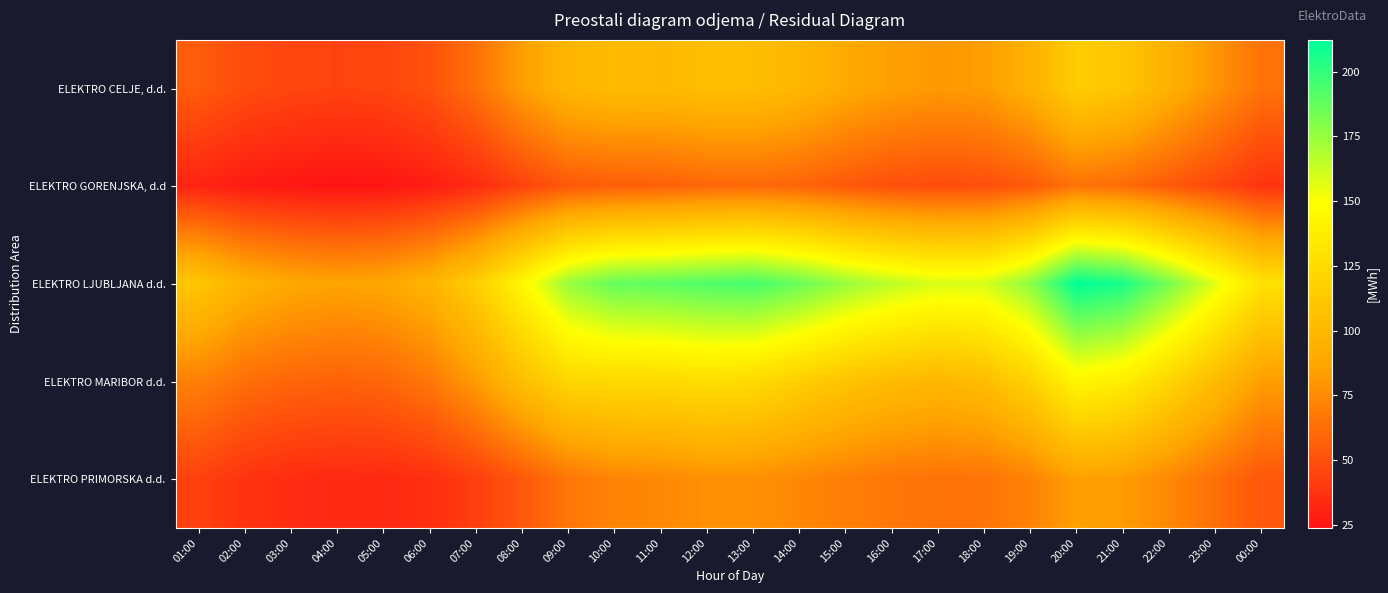

Reading left to right, list all the values displayed in this chart.

ELEKTRO CELJE, d.d.: 01:00=54.9	02:00=48.4	03:00=45.3	04:00=44.2	05:00=45.3	06:00=50.5	07:00=64.0	08:00=83.7	09:00=98.2	10:00=101.8	11:00=101.0	12:00=104.3	13:00=104.0	14:00=98.5	15:00=90.1	16:00=84.5	17:00=81.4	18:00=83.1	19:00=94.7	20:00=114.6	21:00=109.3	22:00=94.5	23:00=79.4	00:00=64.9
ELEKTRO GORENJSKA, d.d: 01:00=30.8	02:00=27.1	03:00=25.4	04:00=23.7	05:00=24.7	06:00=27.9	07:00=34.0	08:00=44.3	09:00=53.6	10:00=55.9	11:00=56.9	12:00=59.7	13:00=60.6	14:00=58.5	15:00=53.7	16:00=49.7	17:00=48.3	18:00=49.2	19:00=54.2	20:00=65.0	21:00=61.6	22:00=54.1	23:00=46.2	00:00=37.6
ELEKTRO LJUBLJANA d.d.: 01:00=109.5	02:00=95.7	03:00=89.0	04:00=86.4	05:00=88.2	06:00=96.6	07:00=115.6	08:00=144.5	09:00=174.9	10:00=187.6	11:00=189.2	12:00=192.7	13:00=194.7	14:00=186.3	15:00=174.4	16:00=165.4	17:00=158.9	18:00=159.6	19:00=177.4	20:00=212.3	21:00=206.0	22:00=182.6	23:00=156.5	00:00=129.2
ELEKTRO MARIBOR d.d.: 01:00=70.6	02:00=62.7	03:00=59.2	04:00=57.6	05:00=59.1	06:00=66.9	07:00=82.6	08:00=104.3	09:00=120.9	10:00=123.1	11:00=123.3	12:00=126.2	13:00=124.0	14:00=115.6	15:00=107.7	16:00=102.1	17:00=99.1	18:00=103.1	19:00=118.3	20:00=143.1	21:00=137.5	22:00=120.7	23:00=102.2	00:00=83.5
ELEKTRO PRIMORSKA d.d.: 01:00=43.5	02:00=37.2	03:00=34.3	04:00=33.1	05:00=33.2	06:00=35.5	07:00=42.5	08:00=53.3	09:00=66.3	10:00=72.6	11:00=74.3	12:00=77.2	13:00=77.2	14:00=73.7	15:00=69.9	16:00=66.4	17:00=64.6	18:00=65.0	19:00=71.5	20:00=84.7	21:00=82.6	22:00=73.9	23:00=63.2	00:00=52.6